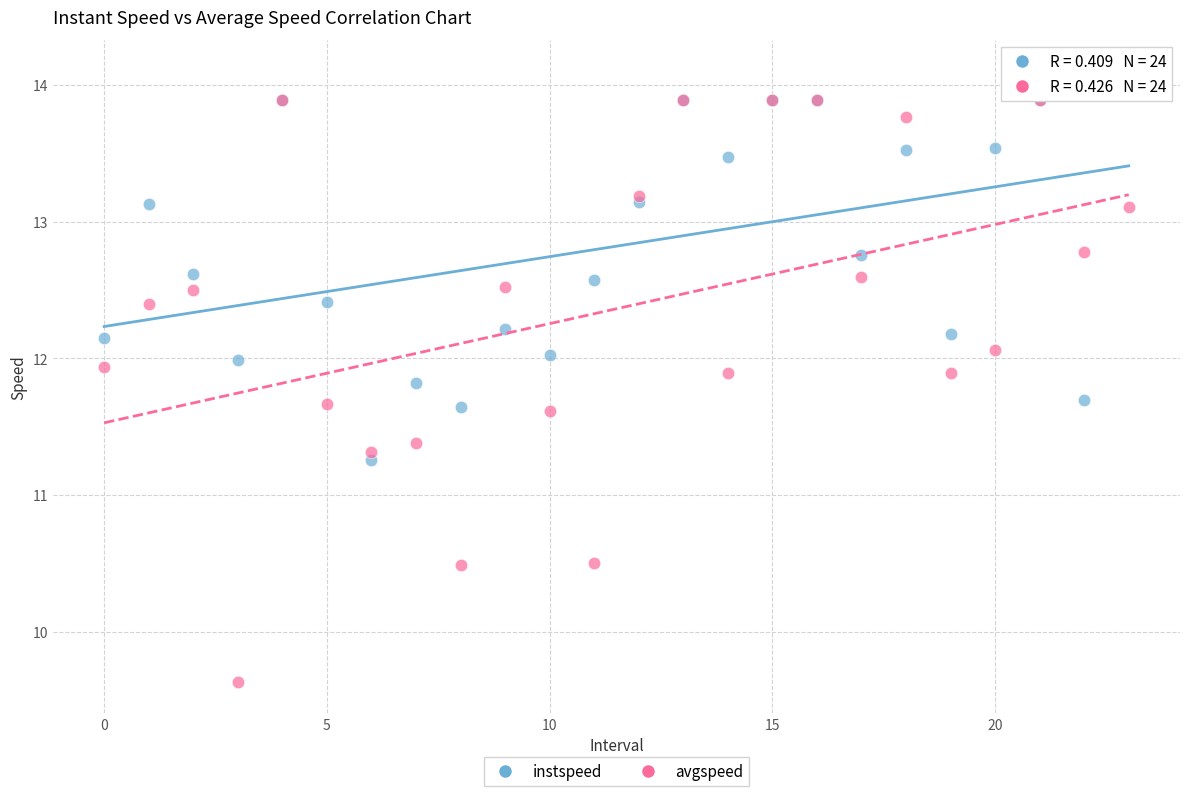

Across all series, what Y value is closest to 11?

11.3